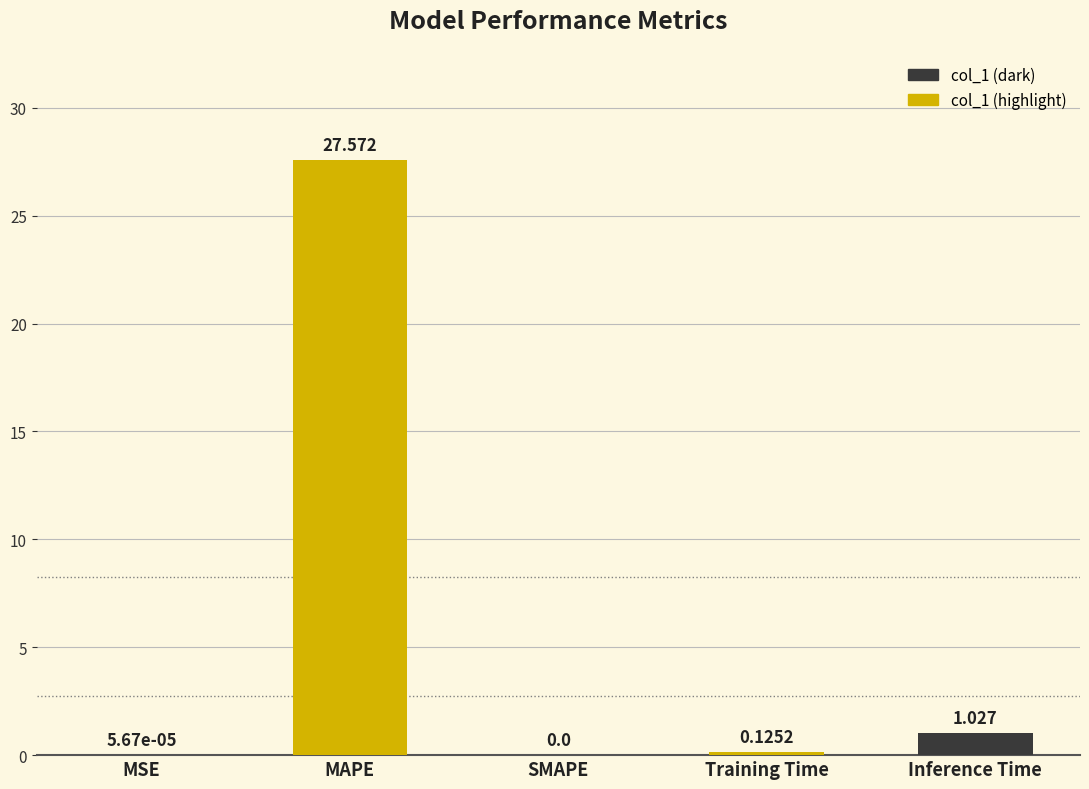

What is the greatest value displayed?

27.6